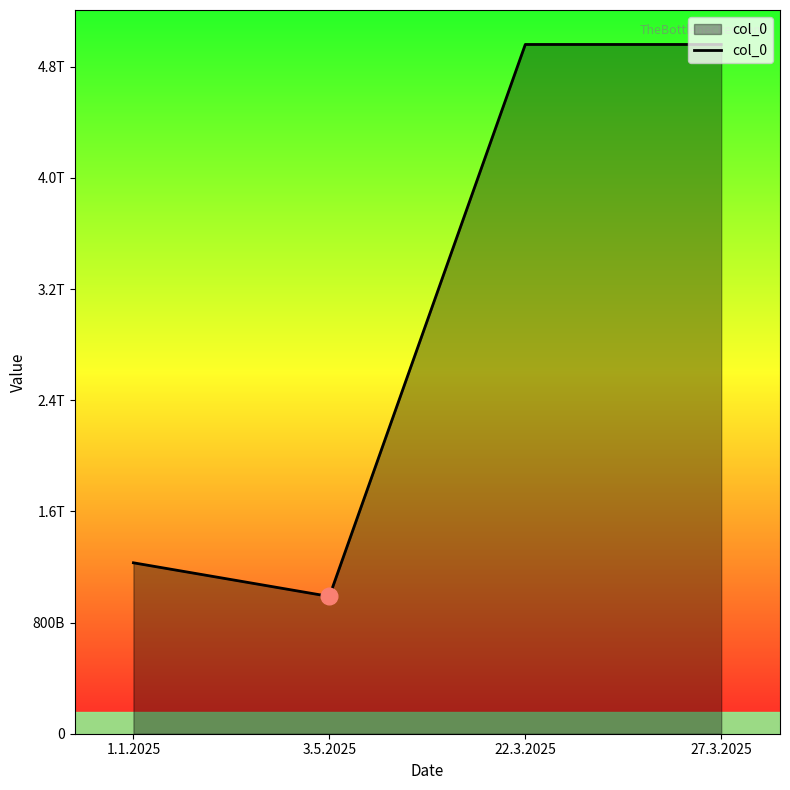

List the labels in order of value, largest first.

22.3.2025, 27.3.2025, 1.1.2025, 3.5.2025